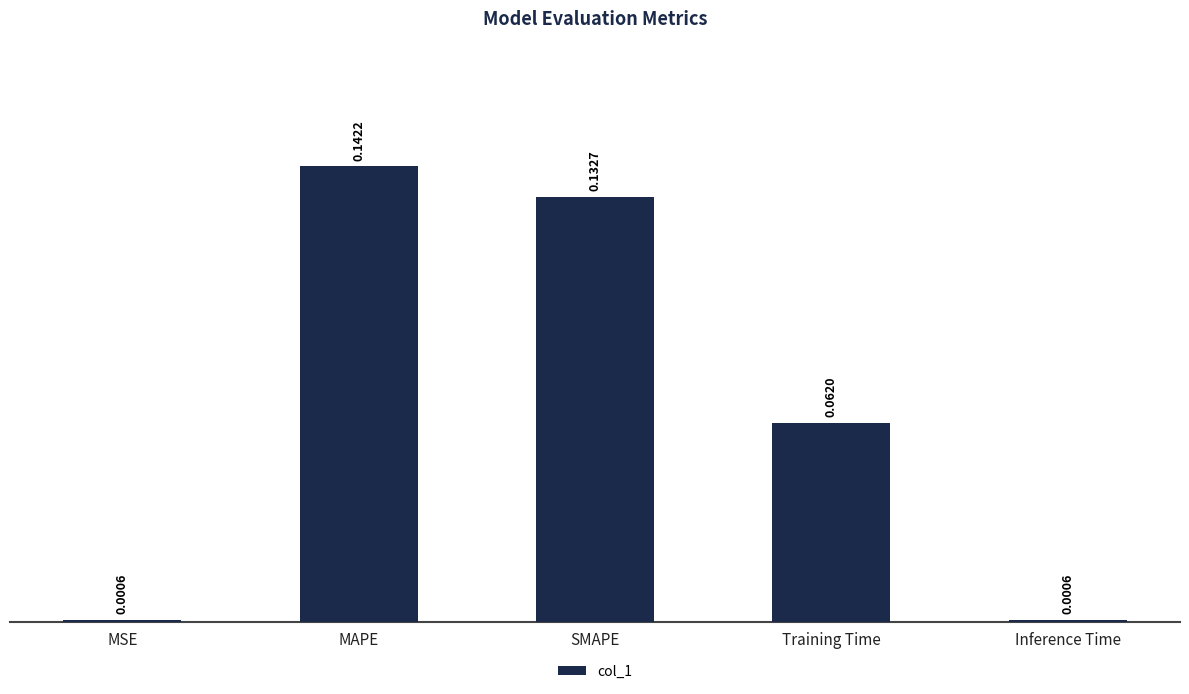

What is the sum of all values?

0.3